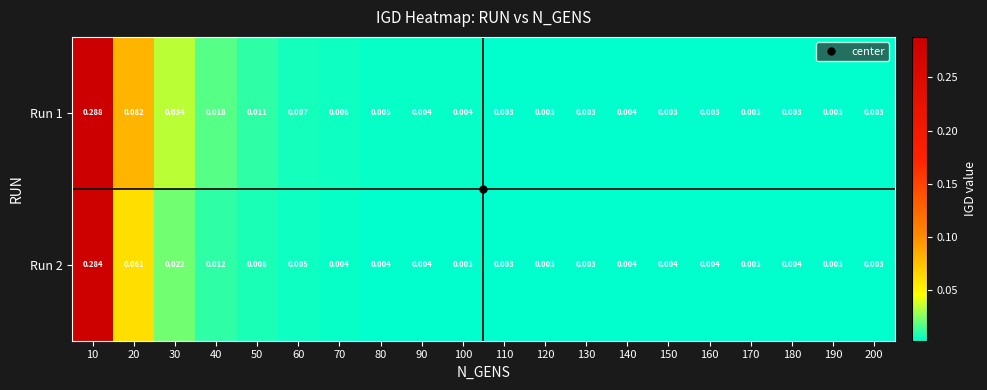

Rank the series by their average value, from highest to lowest.

Run 1, Run 2